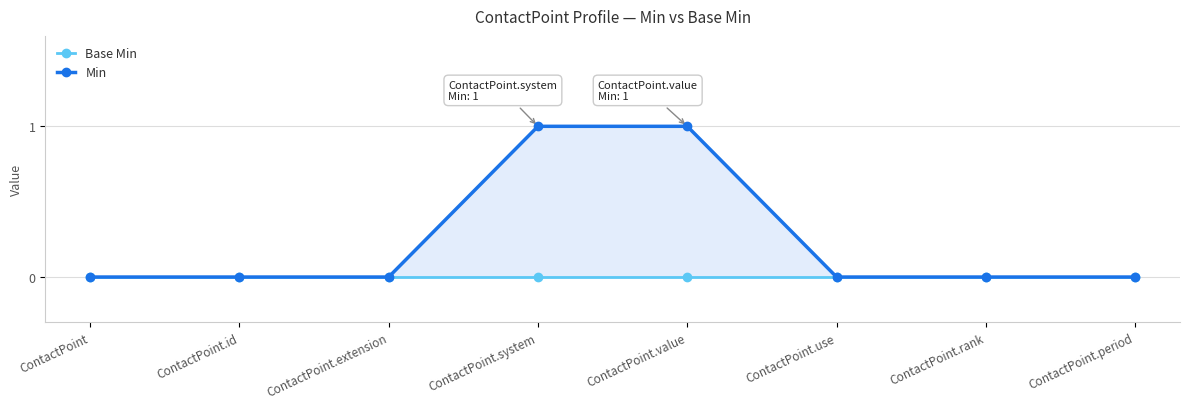

How many values in the Min series exceed 0?

2